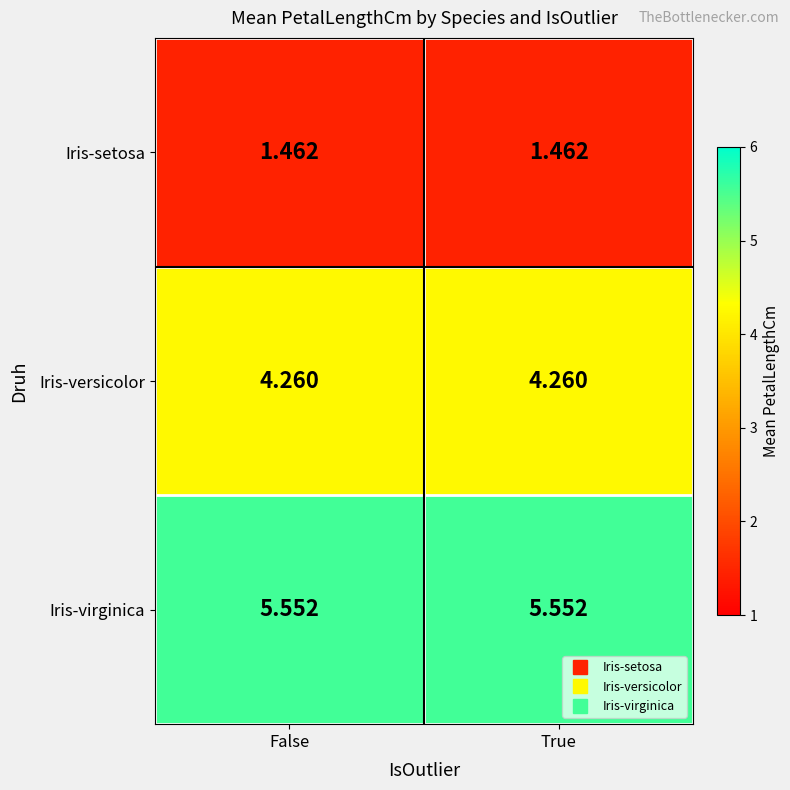

Is the value of Iris-versicolor at True greater than the value of Iris-setosa at True?

Yes